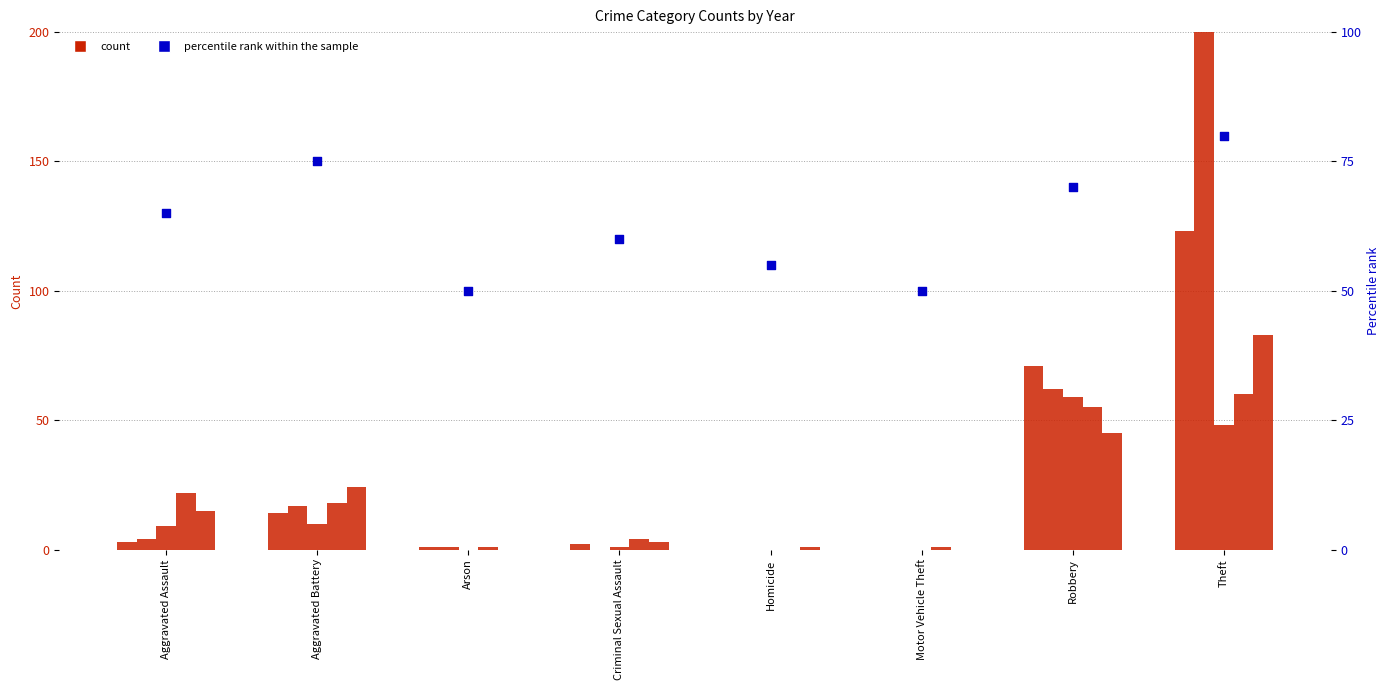

What is the change in value from Homicide to Motor Vehicle Theft?

-5